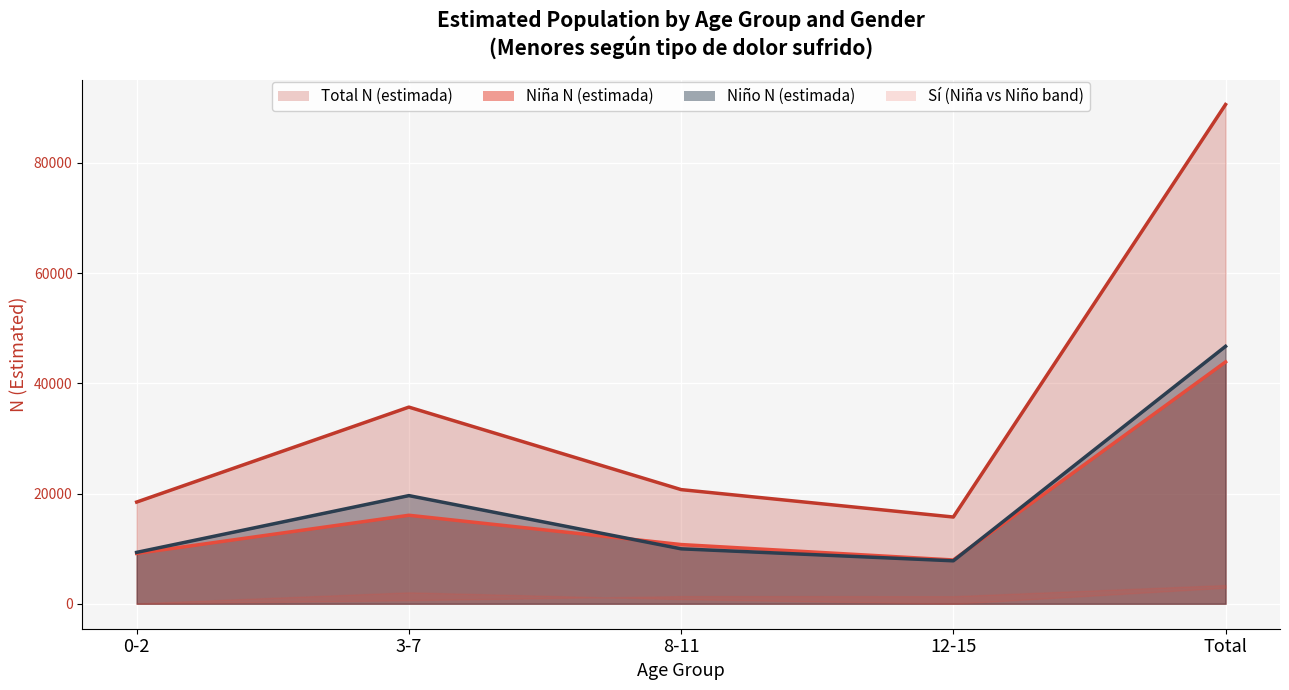

Is it true that Niña (line) equals 16058 at 3-7?

True